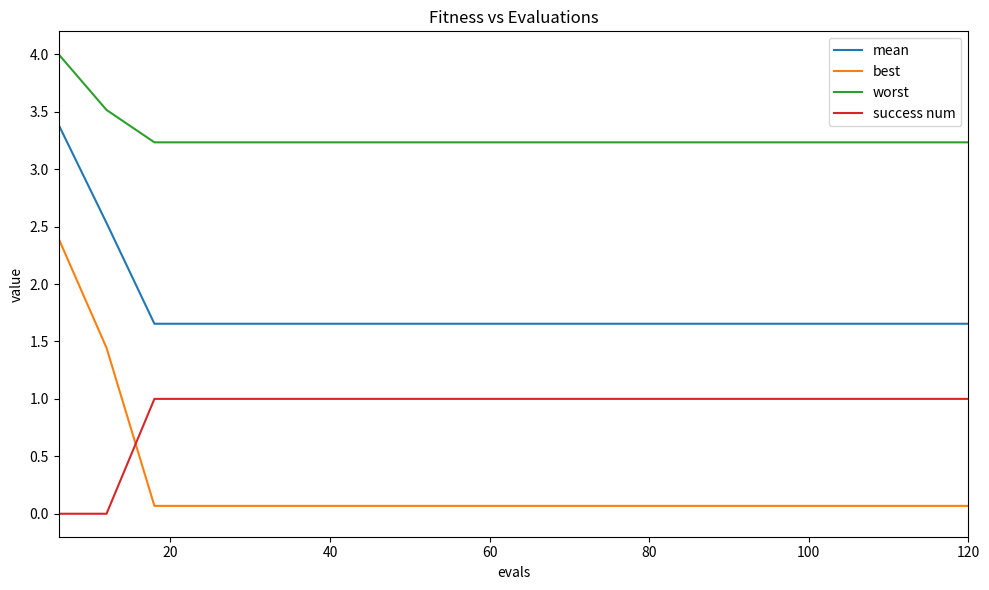

What is the maximum value shown in the chart?

4.0